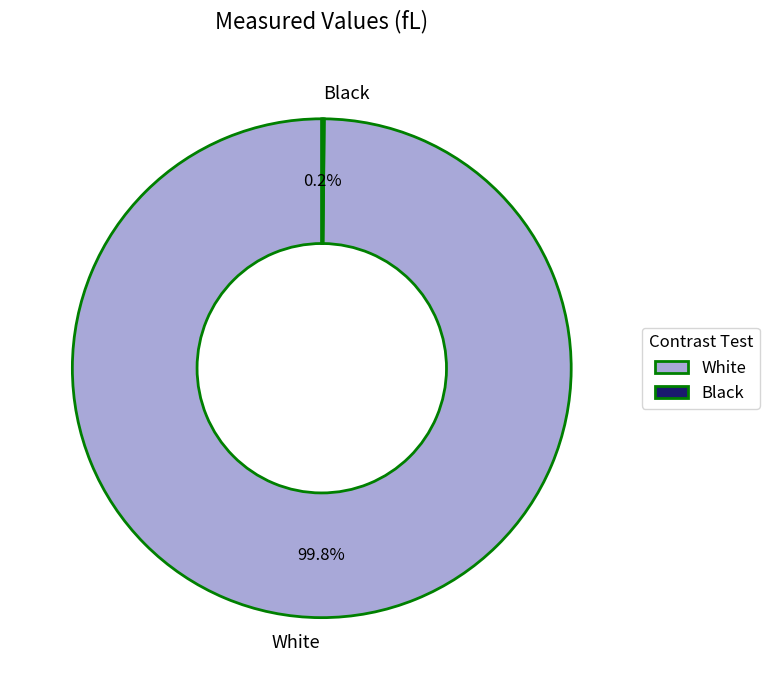

Is it true that White is 87% of the pie?

False